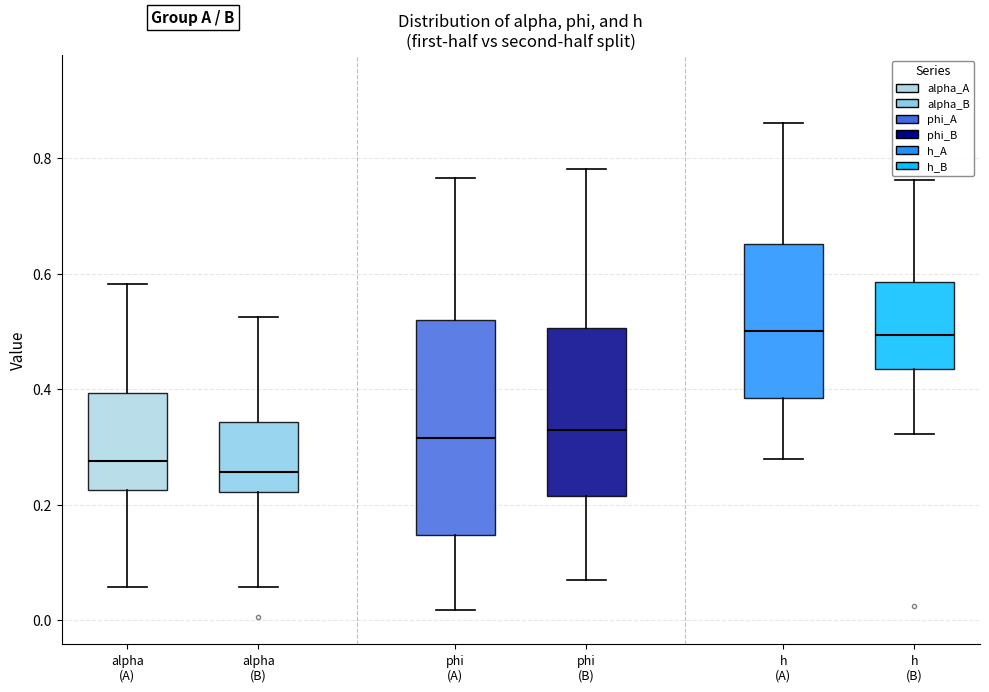

Reading left to right, transcribe this box plot: for each box, give where its median line is, the range the box spans, and where its two whiskers end, as read against the y-axis. The values are not printed on the chart, so give them approximately, as read against the axis.

alpha (A): median 0.28, box 0.22 to 0.40, whiskers 0.06 to 0.58
alpha (B): median 0.26, box 0.22 to 0.34, whiskers 0.06 to 0.52
phi (A): median 0.32, box 0.14 to 0.52, whiskers 0.02 to 0.76
phi (B): median 0.32, box 0.22 to 0.50, whiskers 0.08 to 0.78
h (A): median 0.50, box 0.38 to 0.66, whiskers 0.28 to 0.86
h (B): median 0.50, box 0.44 to 0.58, whiskers 0.32 to 0.76